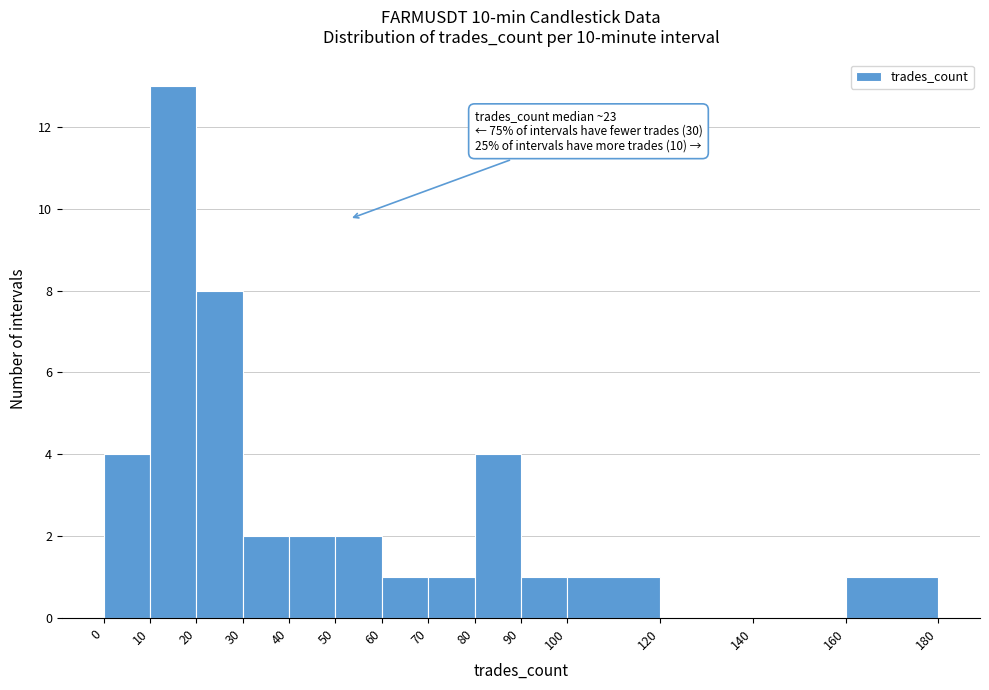

Which range on the x-axis has the tallest bar?

10 to 20